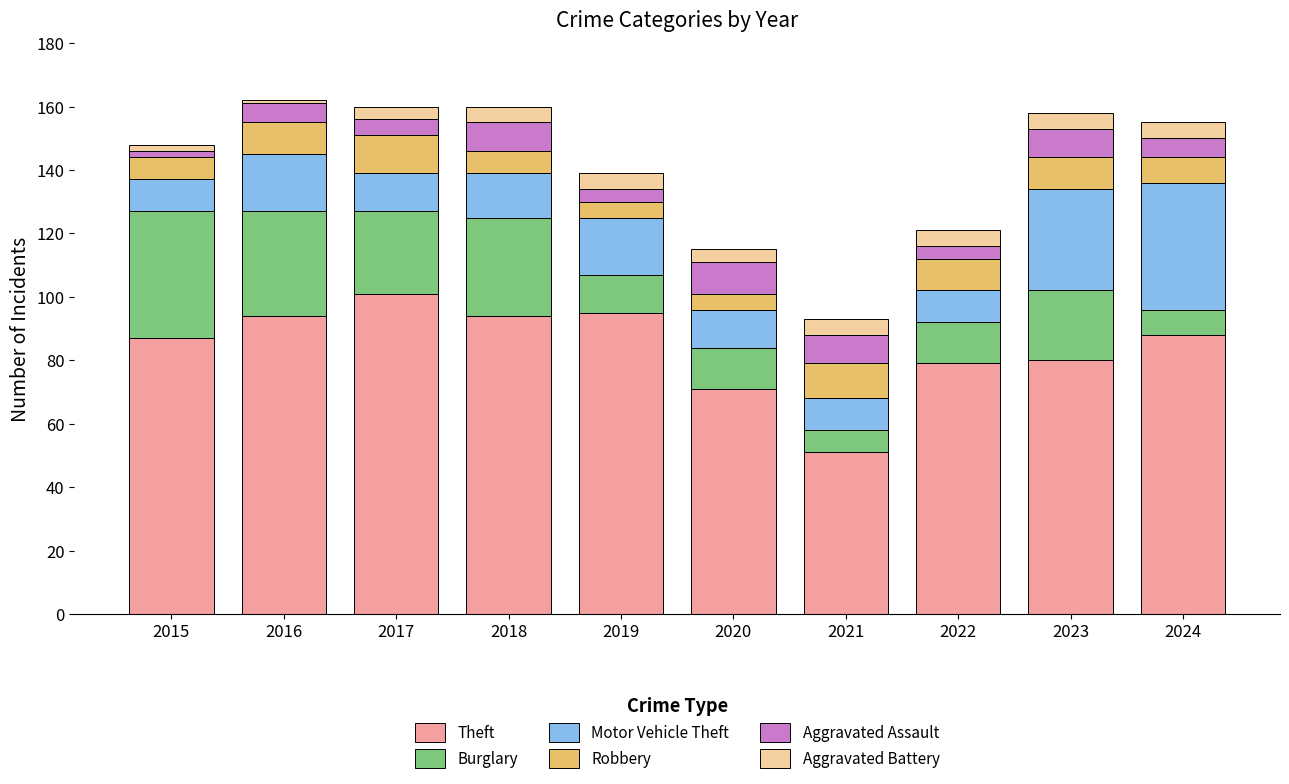

Is it true that Theft equals 169 at 2017?

False